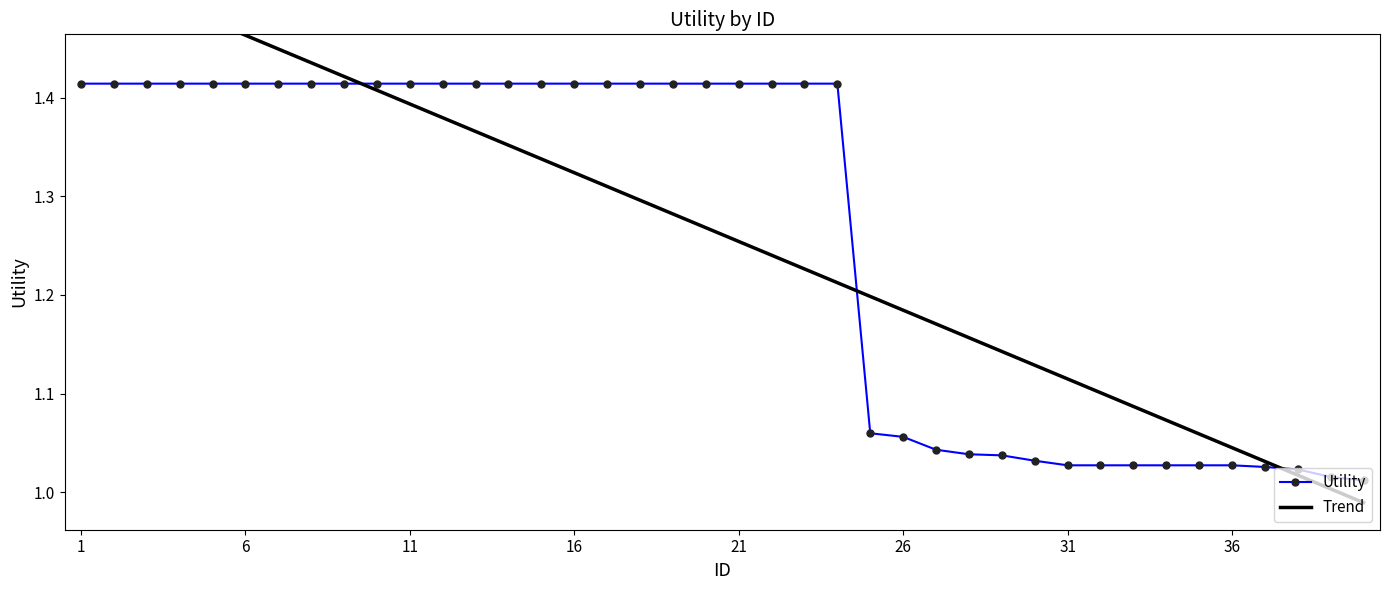

Which series has the largest range (max minus min)?

Trend